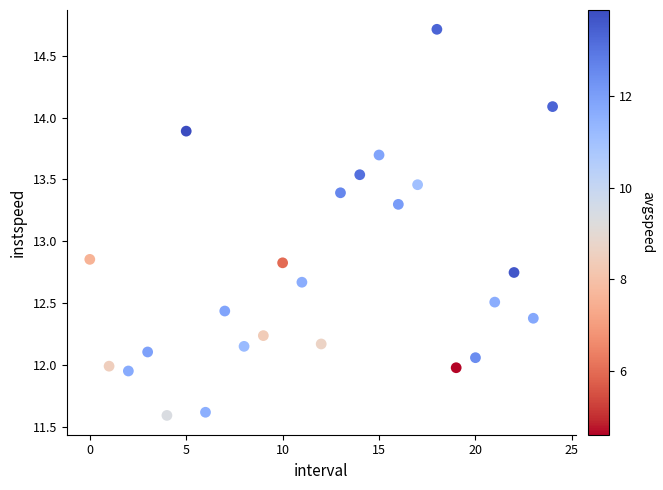

How many data points are displayed?

25